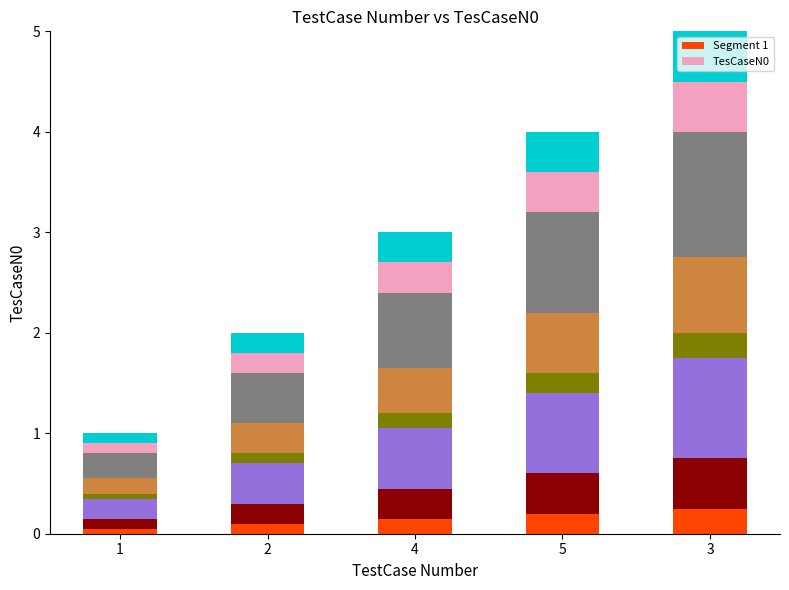

The value of Segment 1 at 2 is 0.1. True or false?

True